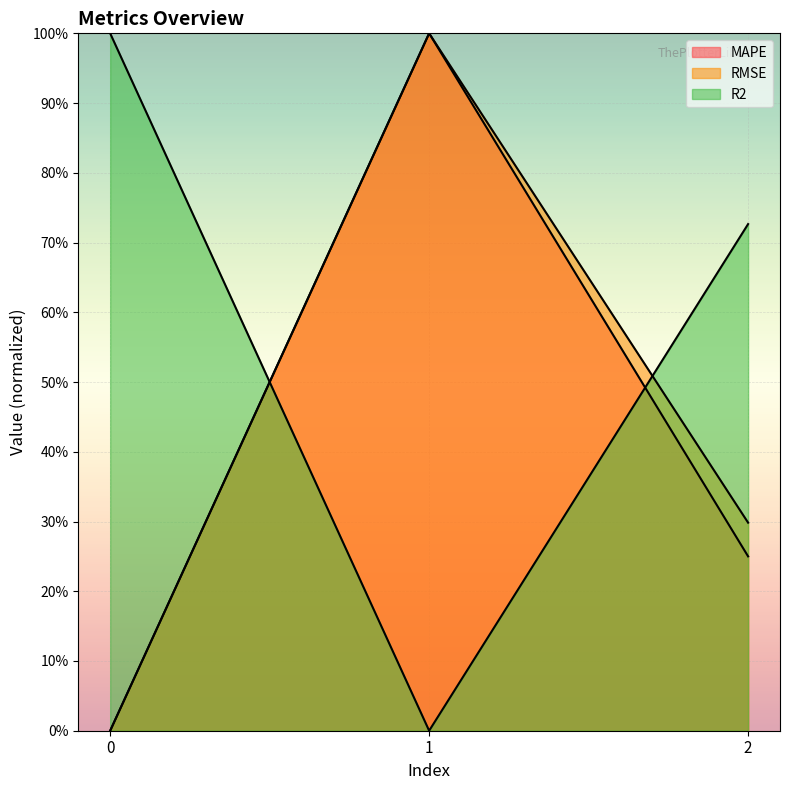

Which series has the largest total across all categories?

R2